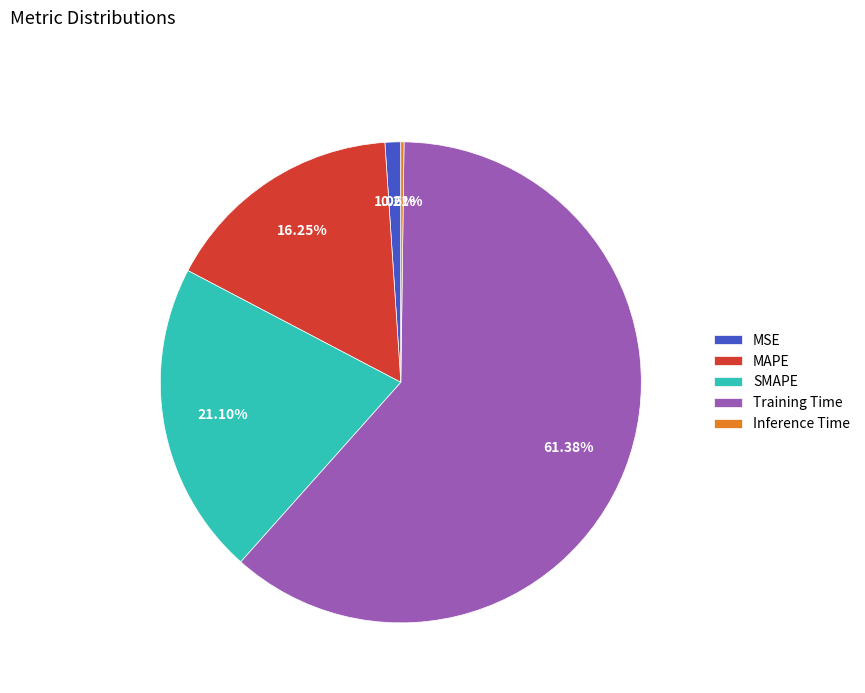

Which slice represents more than half of the pie?

Training Time